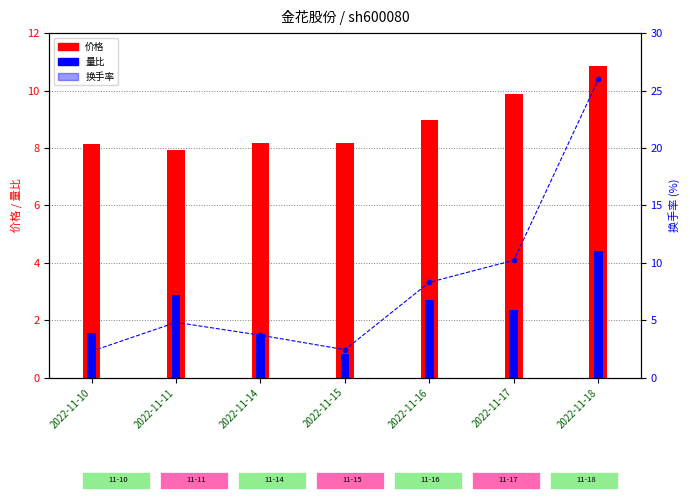

What is the difference between the second highest and second lowest values?

7.8